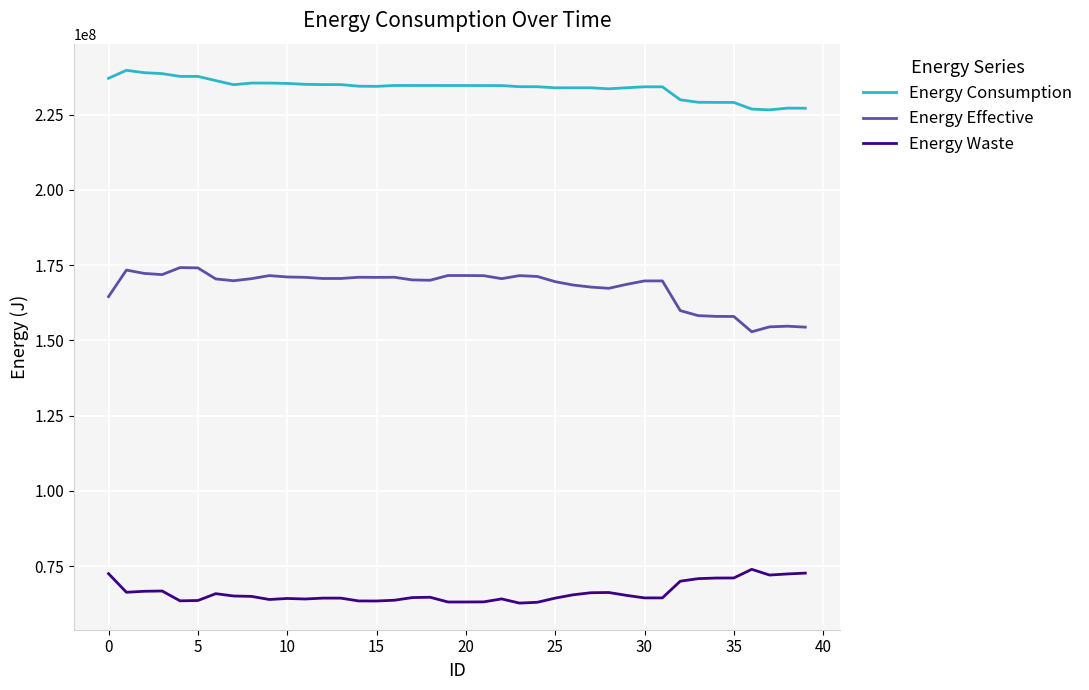

What is the lowest value of the Energy Waste series?

62752575